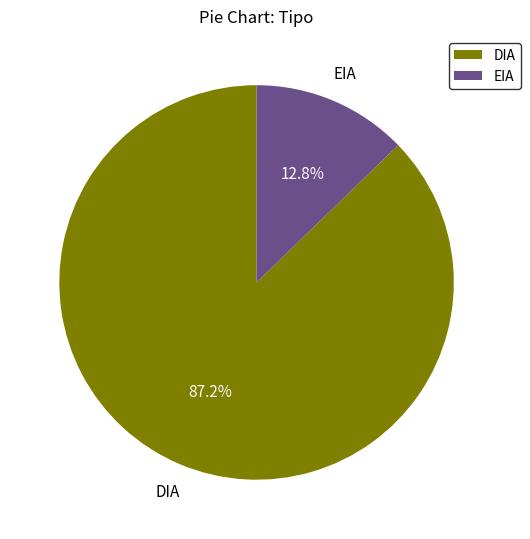

To the nearest percent, what is the difference between the largest and smallest slice percentages?

74%